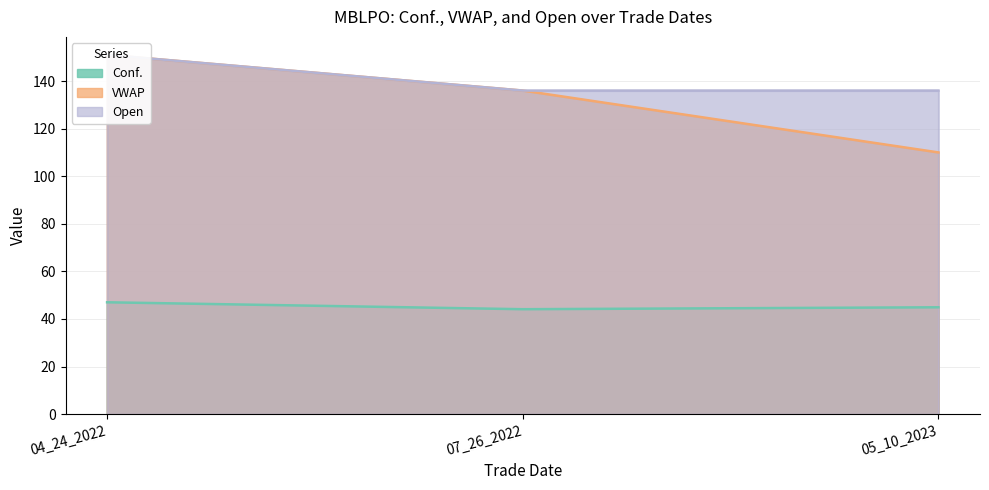

What are all the series names shown in the legend?

Conf., VWAP, Open